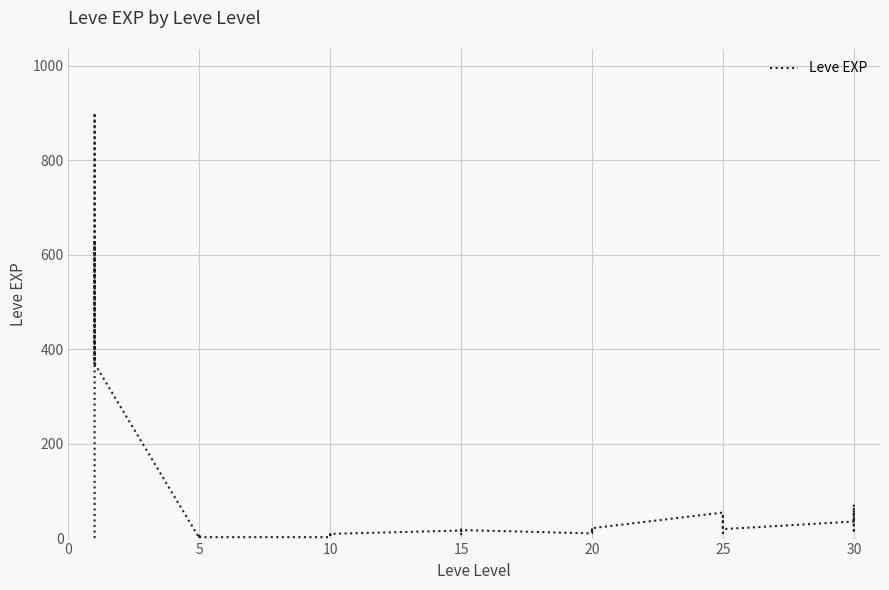

Between 10 and 0, which is larger?

10